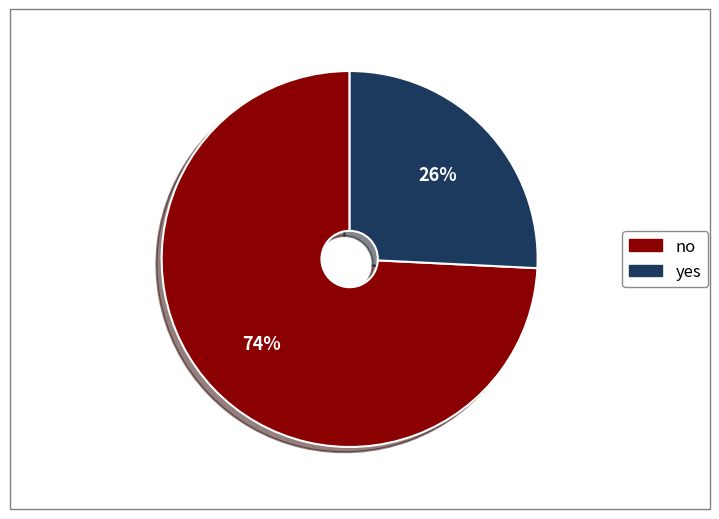

True or false: yes accounts for 26% of the total.

True